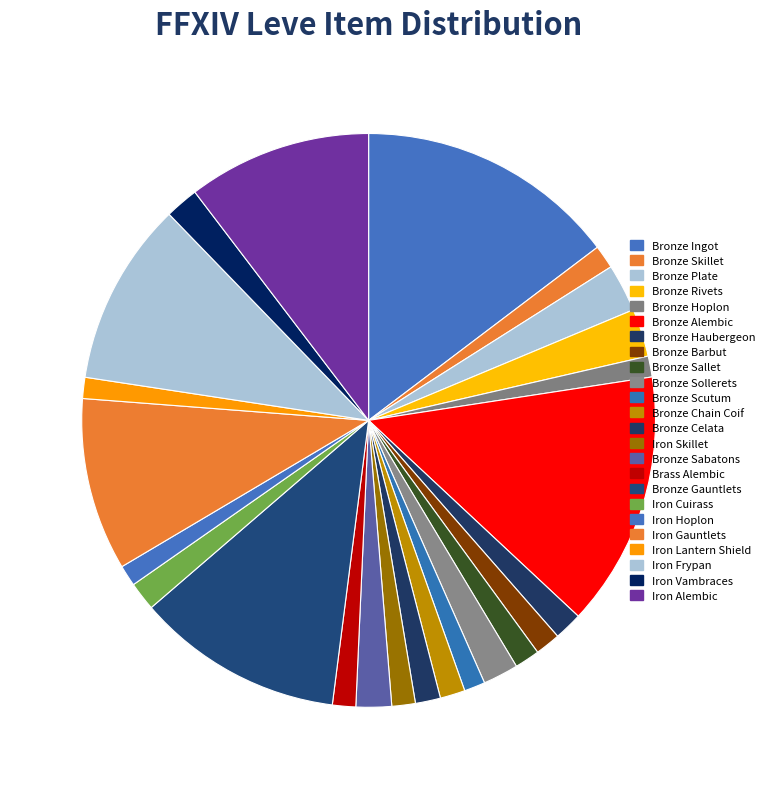

How many segments does this pie chart have?

24